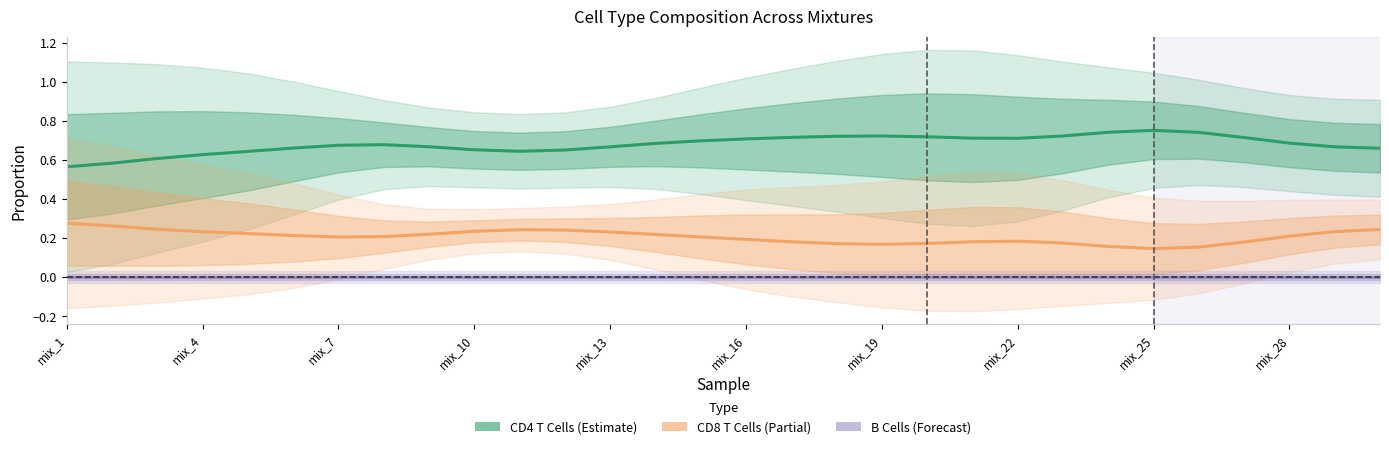

What is the total value across all series at 16?

0.9